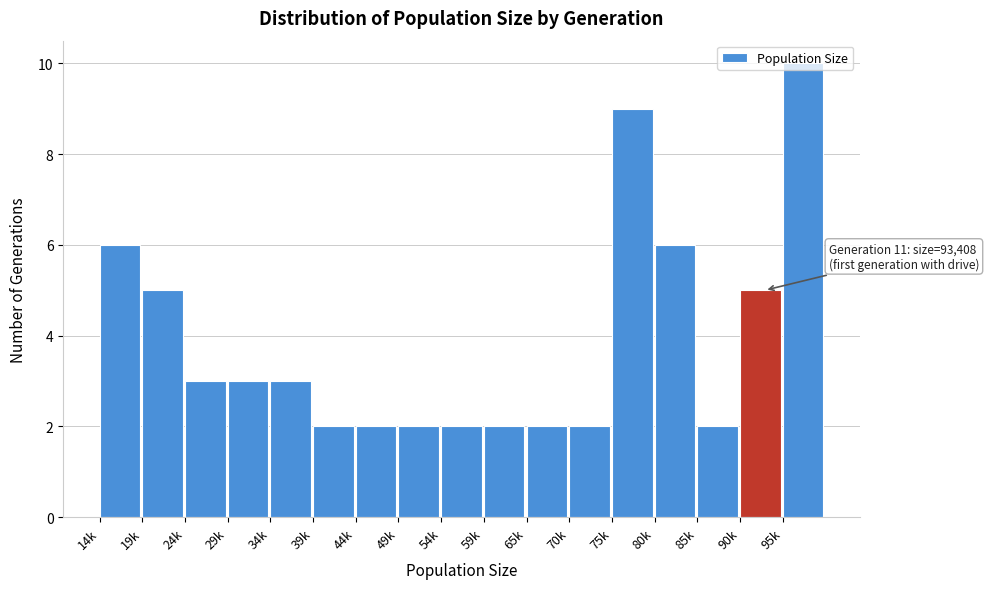

Is it true that the value at 39k is 2?

True